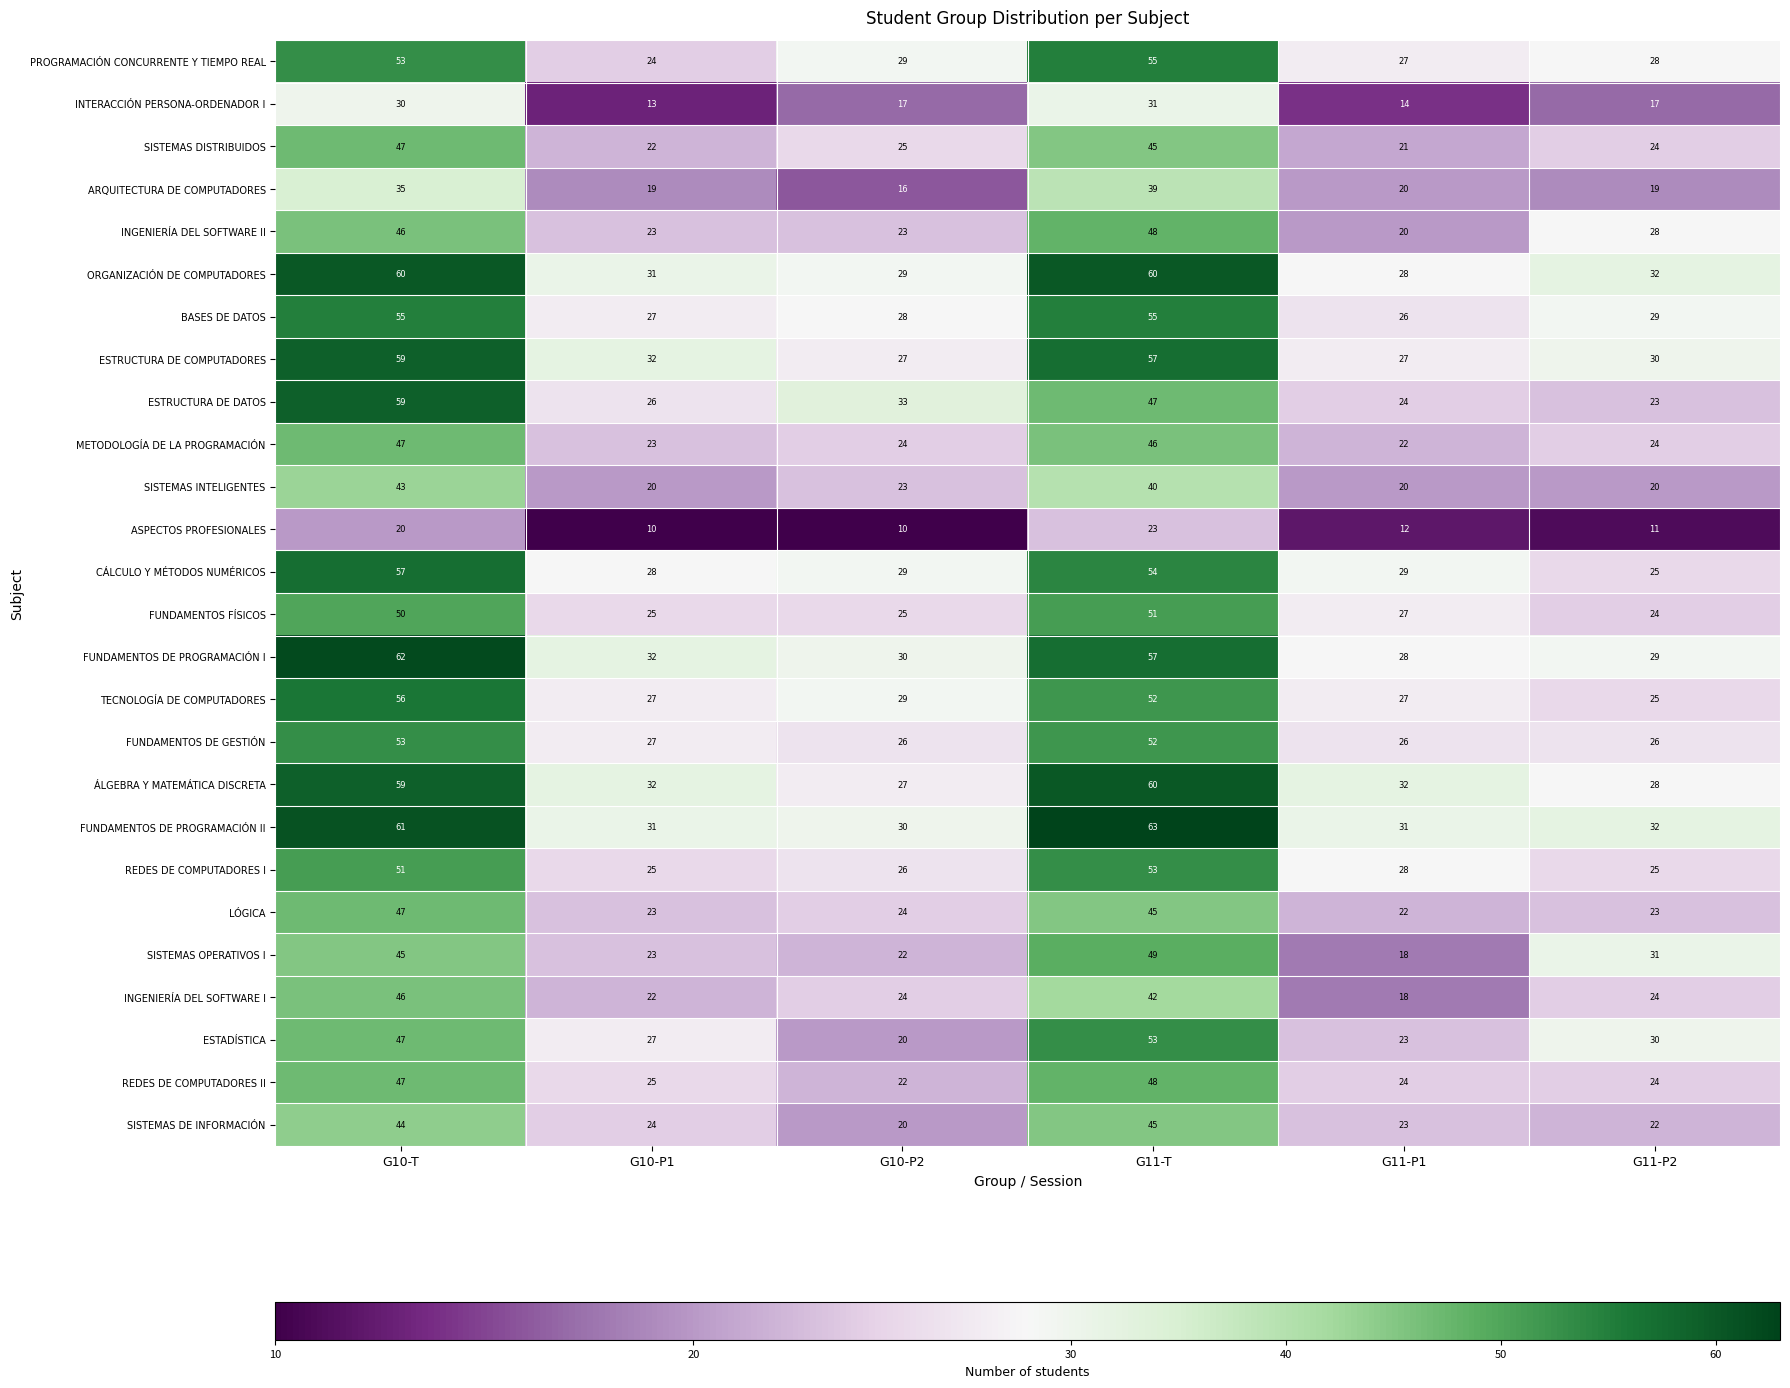

Is it true that FUNDAMENTOS DE GESTIÓN equals 12 at G10-P1?

False